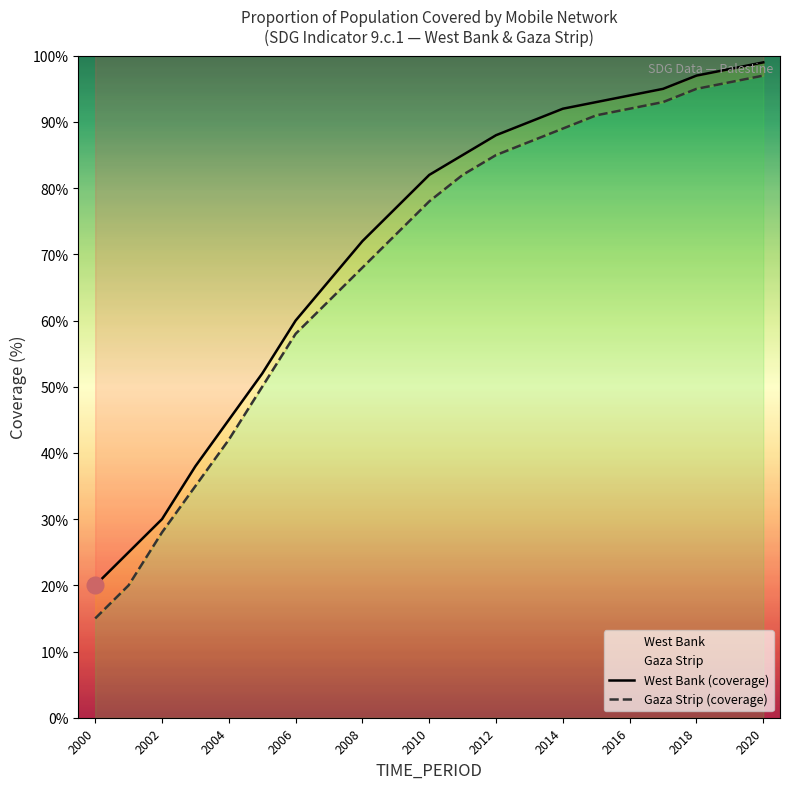

How many lines are shown in the chart?

2